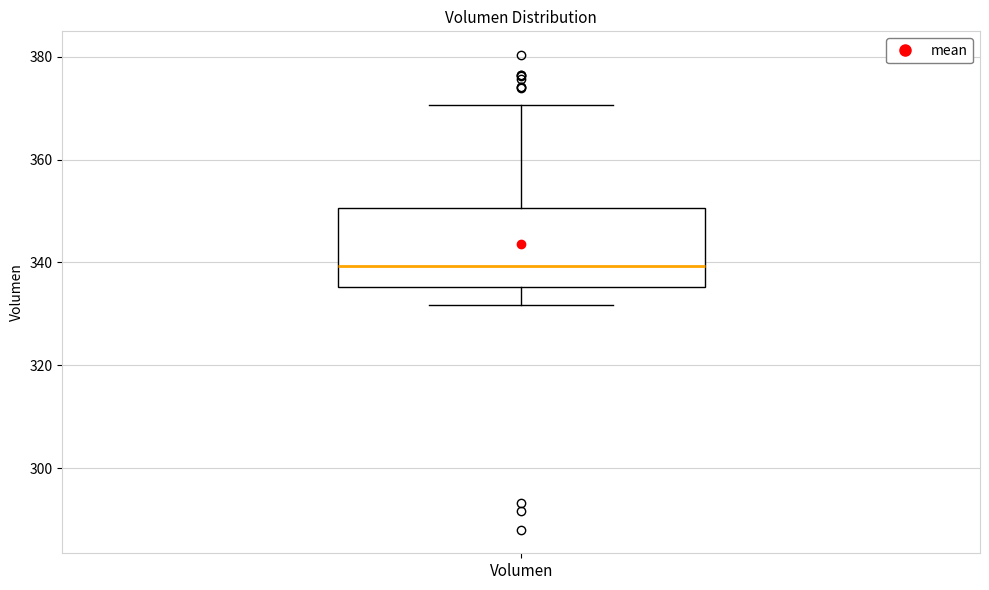

Transcribe this box plot: give where the median line is, the range the box spans, and where the two whiskers end, as read against the y-axis. The values are not printed on the chart, so give them approximately, as read against the axis.

median 340, box 336 to 350, whiskers 332 to 370